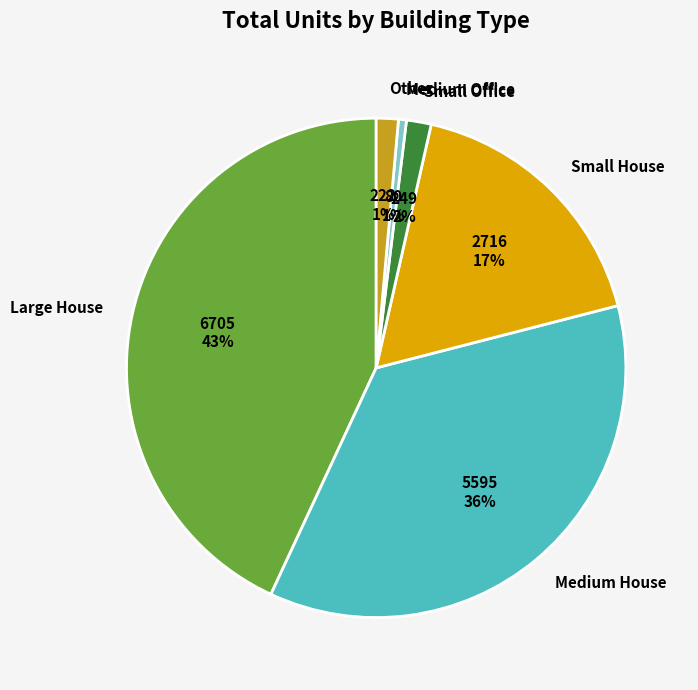

Between Small Office and Large House, which is larger?

Large House